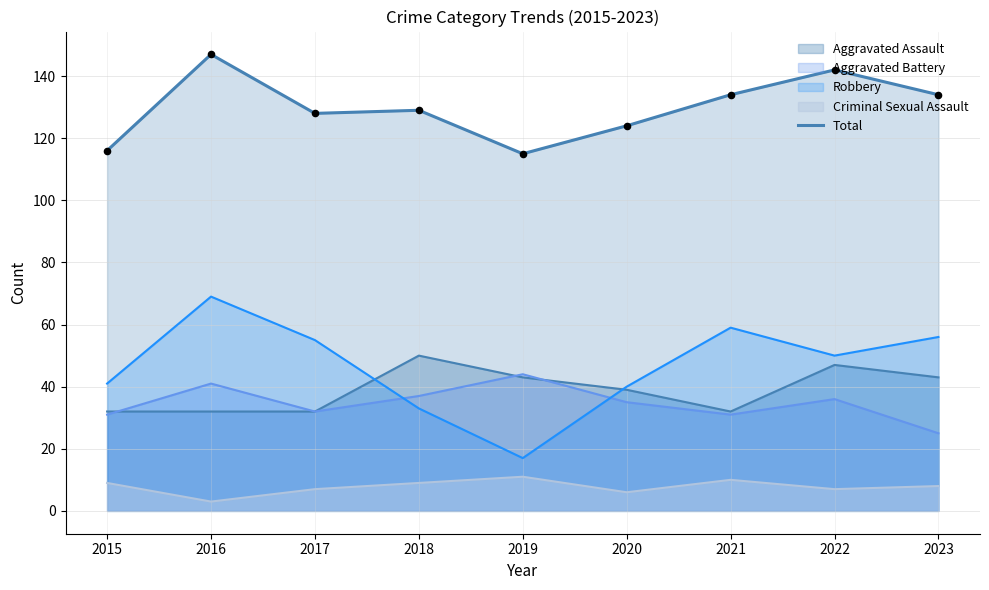

Between 2023 and 2016, which is larger?

2016